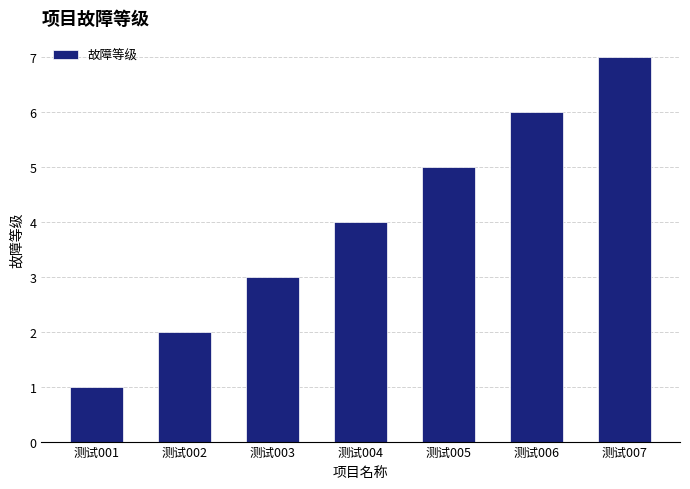

Where is the data nearest to the value 4?

测试004